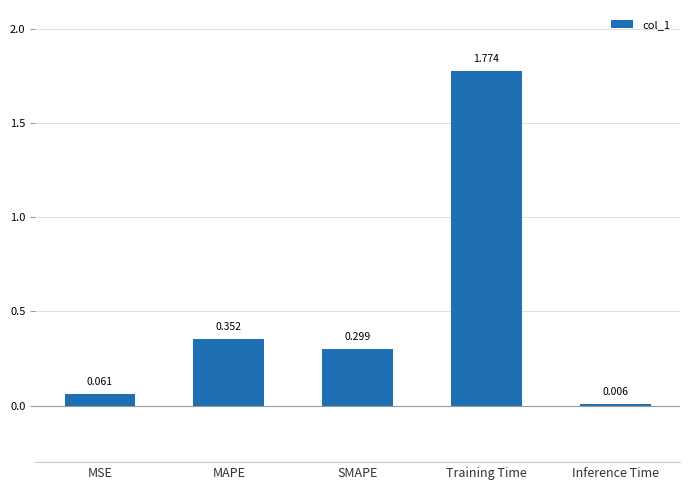

Where is the data nearest to the value 0?

Inference Time